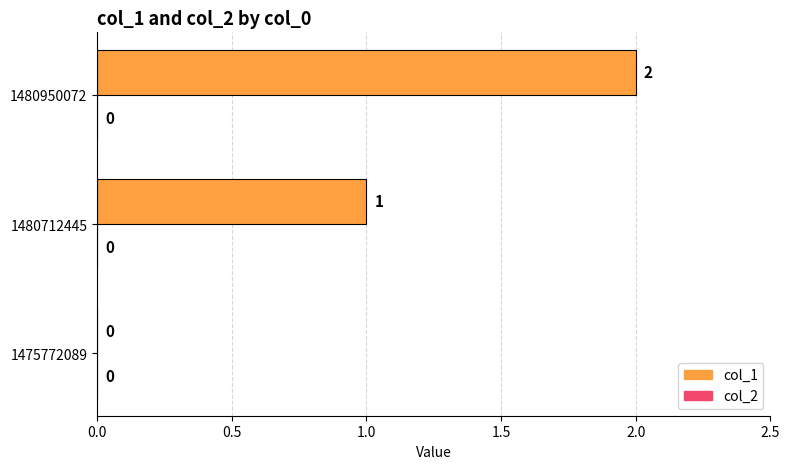

At which label is the value closest to 1?

1480712445